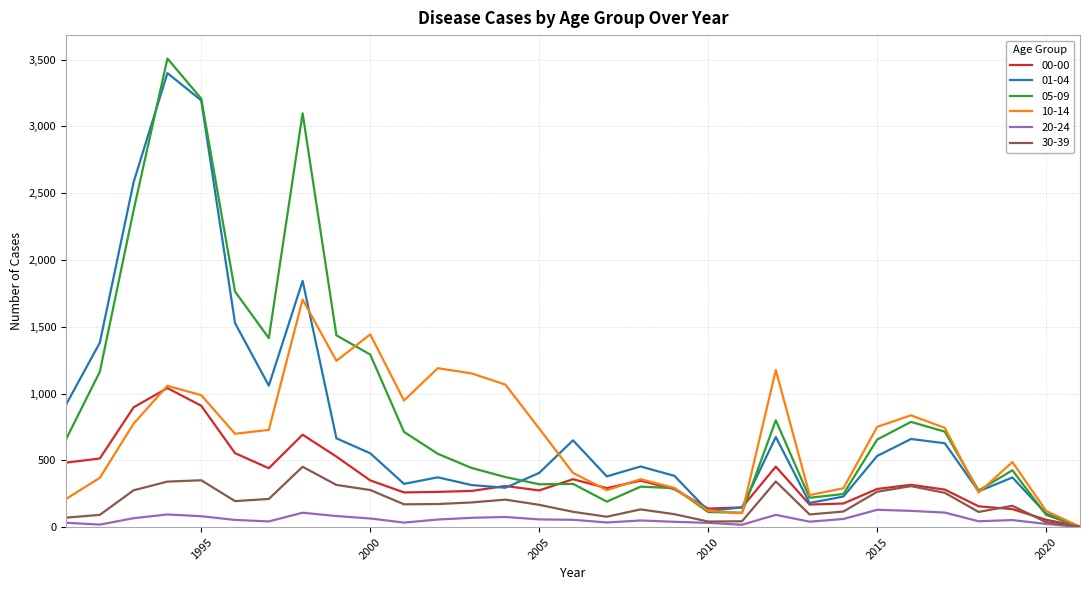

What is the maximum value shown in the chart?

3508